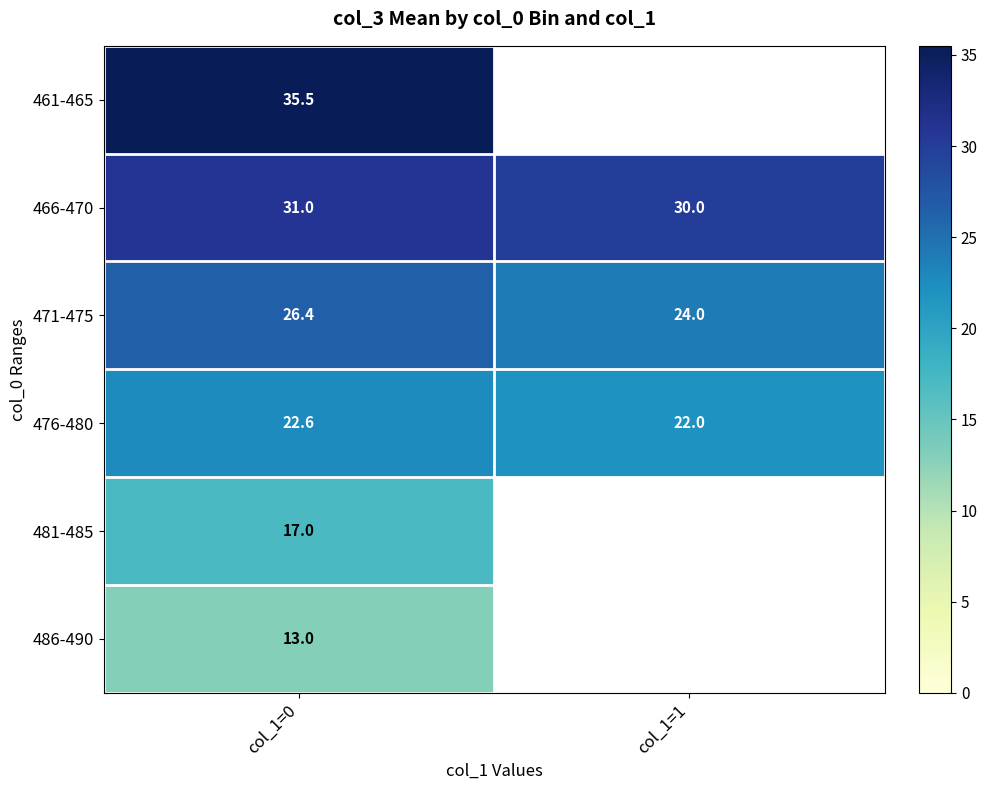

Rank the series at col_1=0 from highest to lowest value.

461-465, 466-470, 471-475, 476-480, 481-485, 486-490